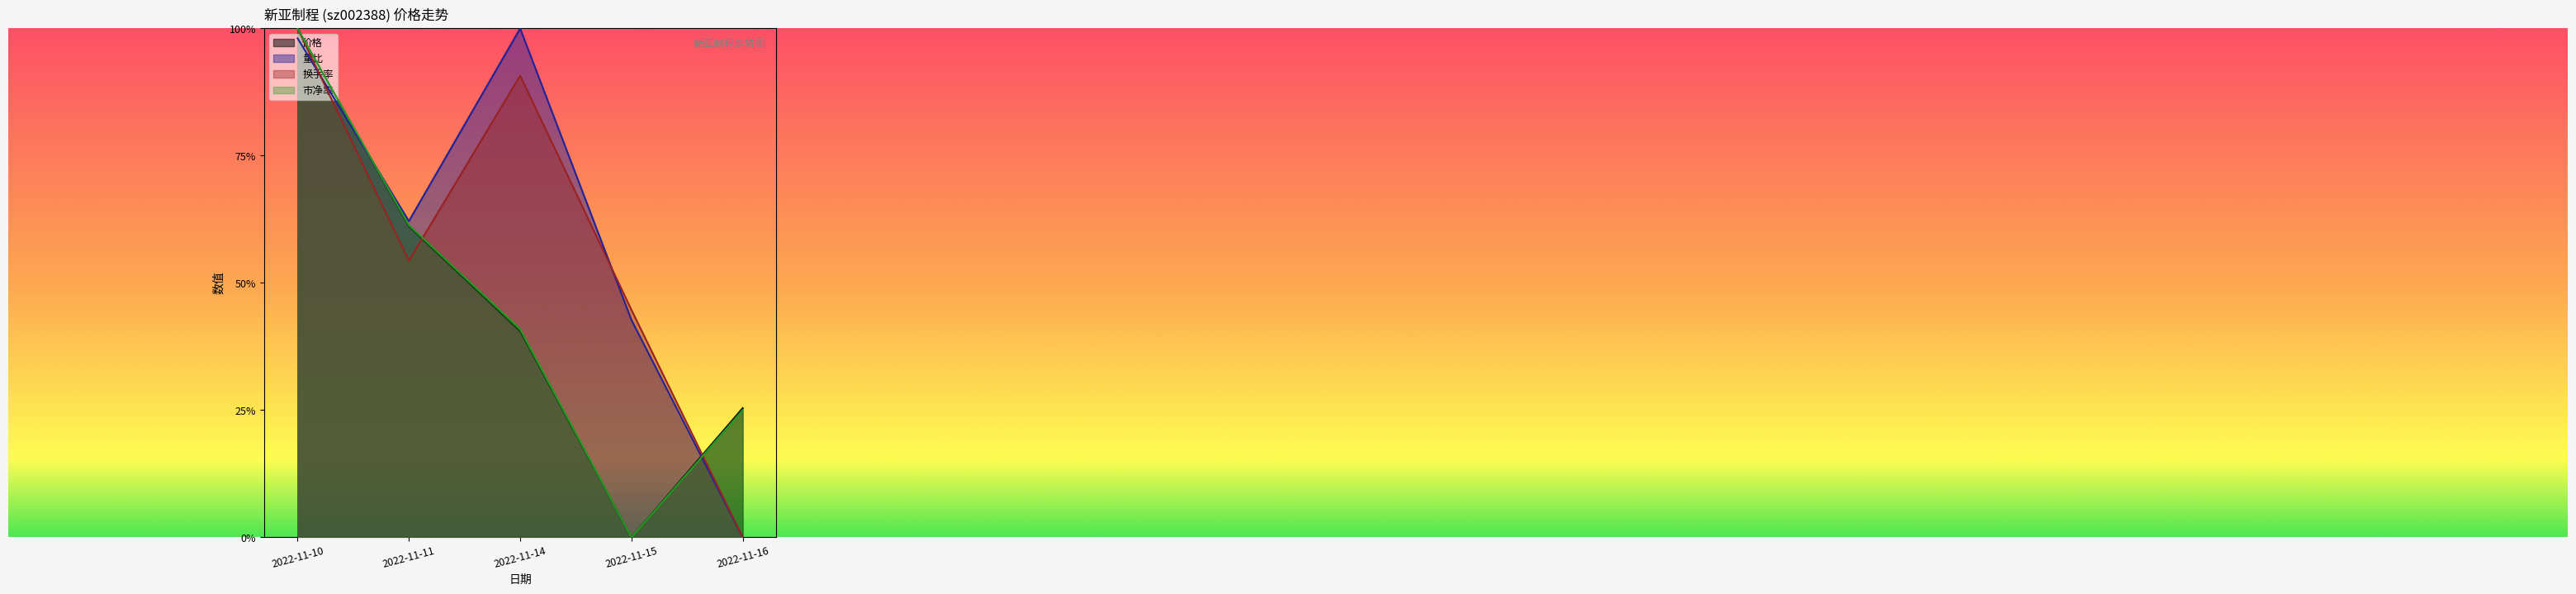

What is the difference between the 换手率 values at 2022-11-14 and 2022-11-11?

0.4